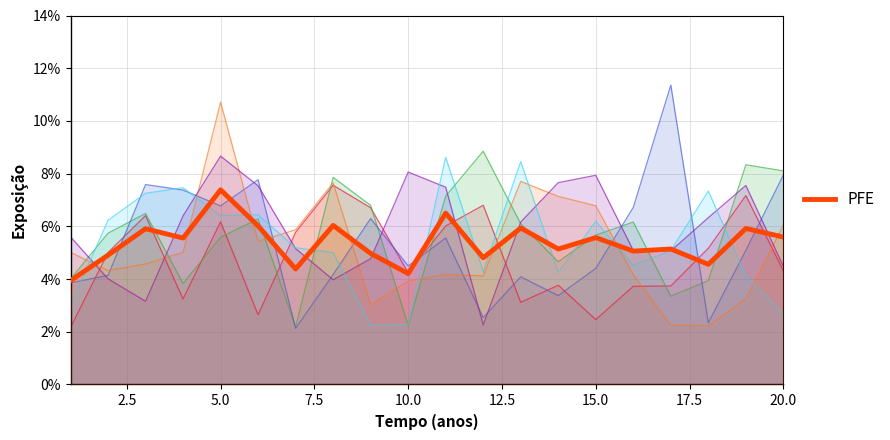

What is the difference between the second highest and minimum values in the x1 series?

5.0